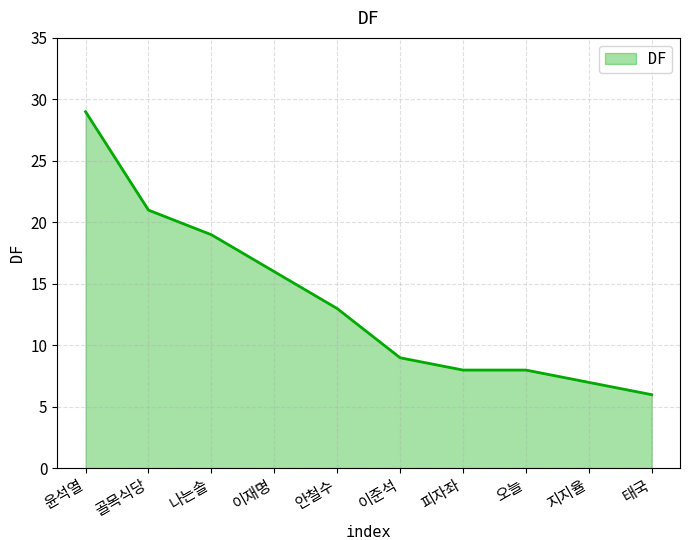

What is the minimum value shown in the chart?

6